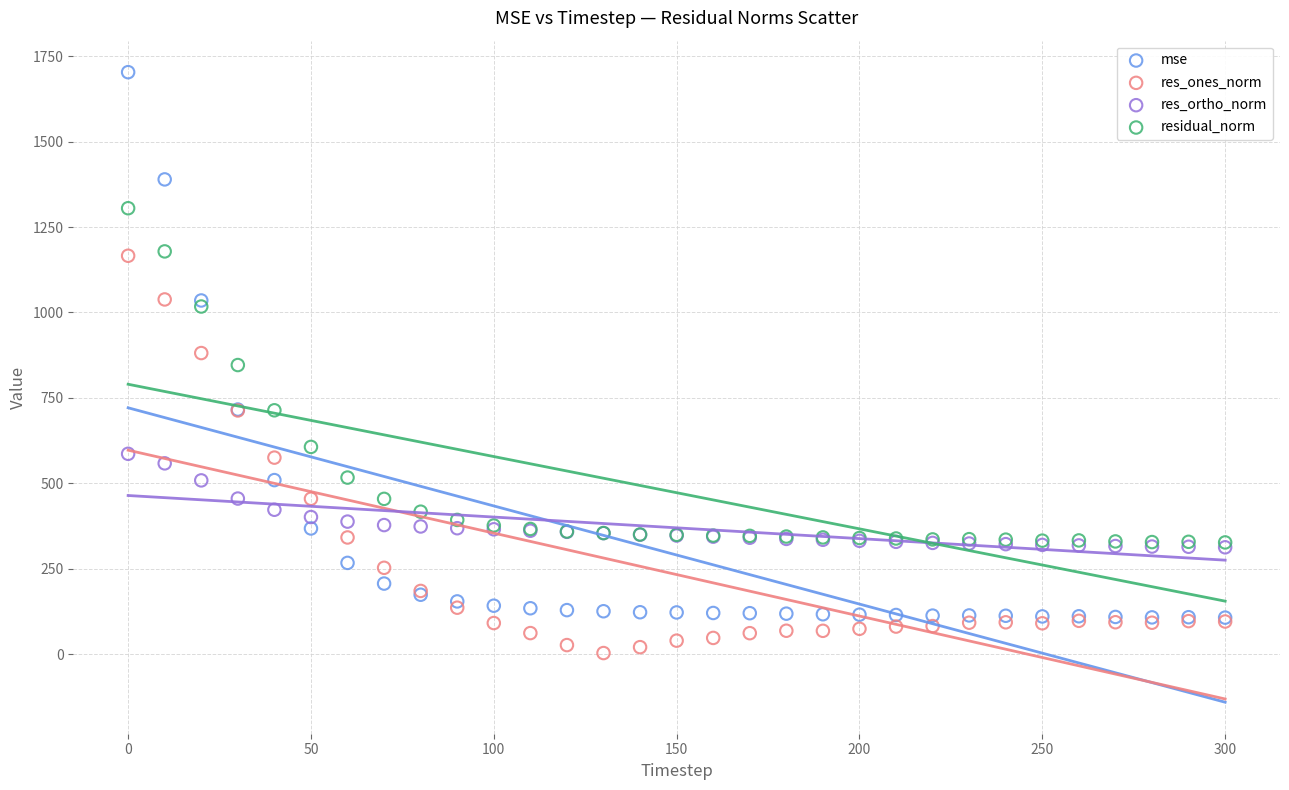

What are all the series names shown in the legend?

mse, res_ones_norm, res_ortho_norm, residual_norm